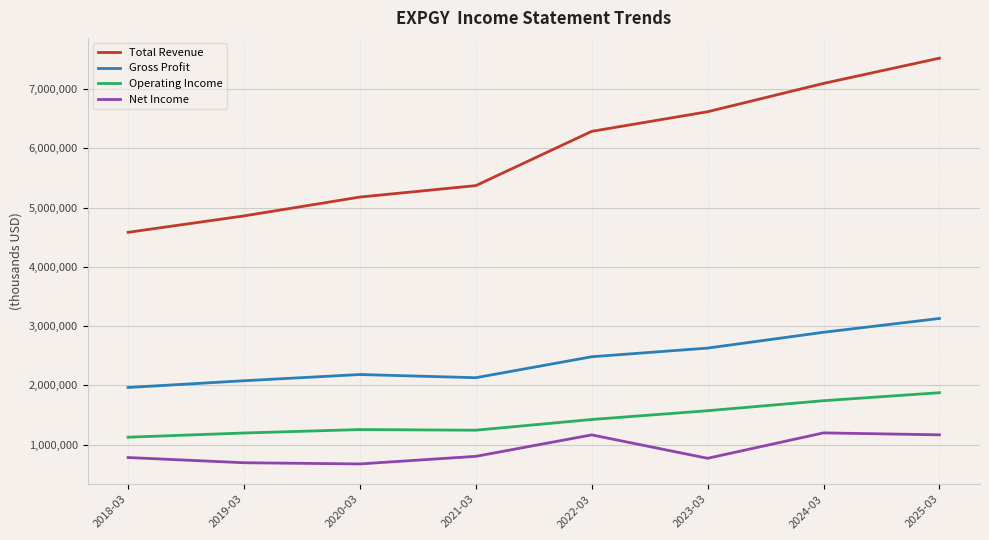

How many interior local valleys does the Net Income series have?

2